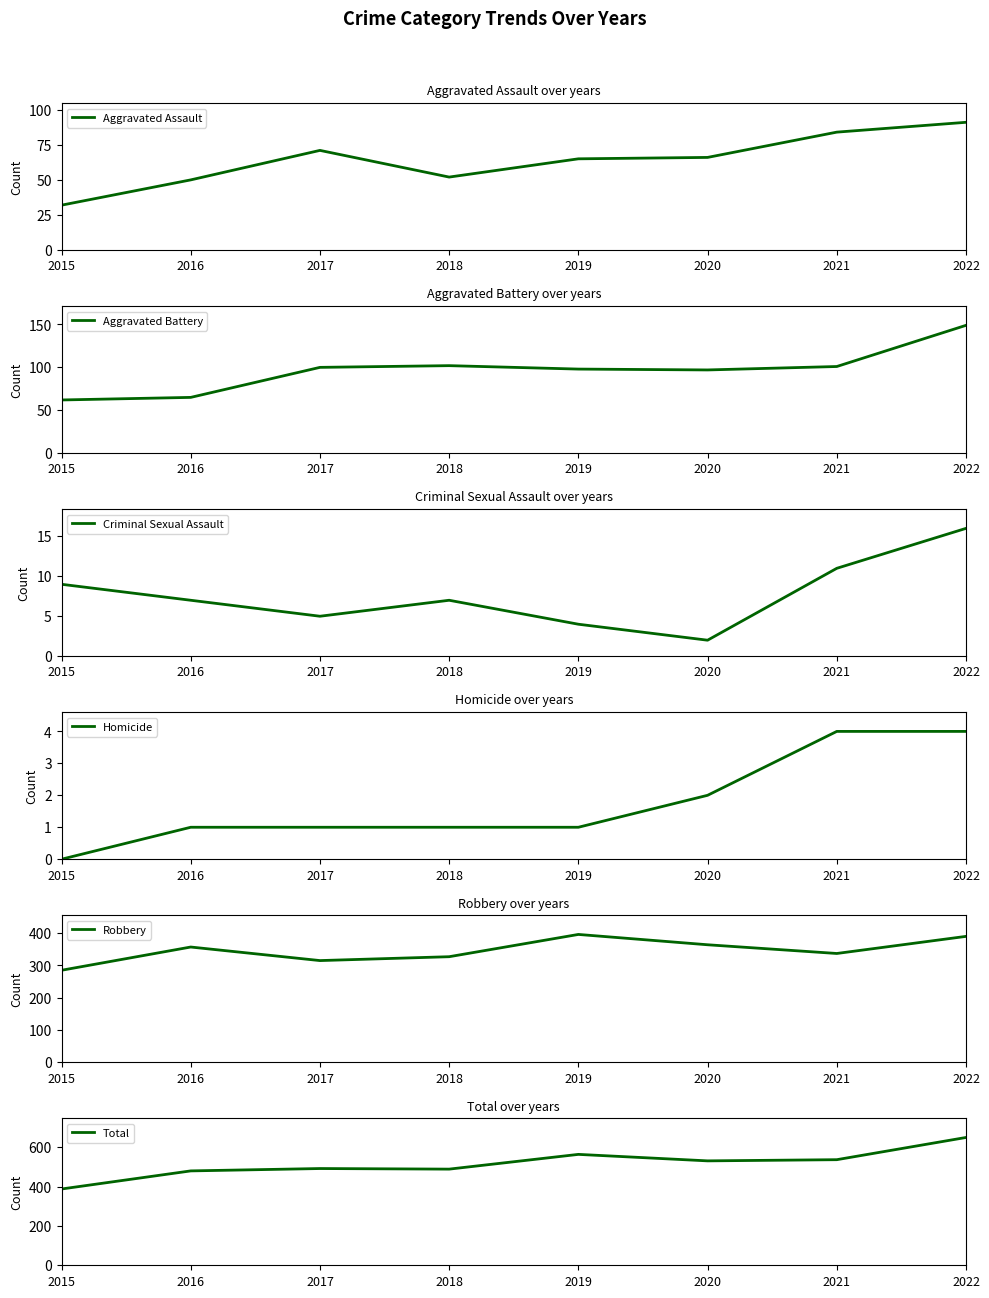

What are all the series names shown in the legend?

Aggravated Assault, Aggravated Battery, Criminal Sexual Assault, Homicide, Robbery, Total